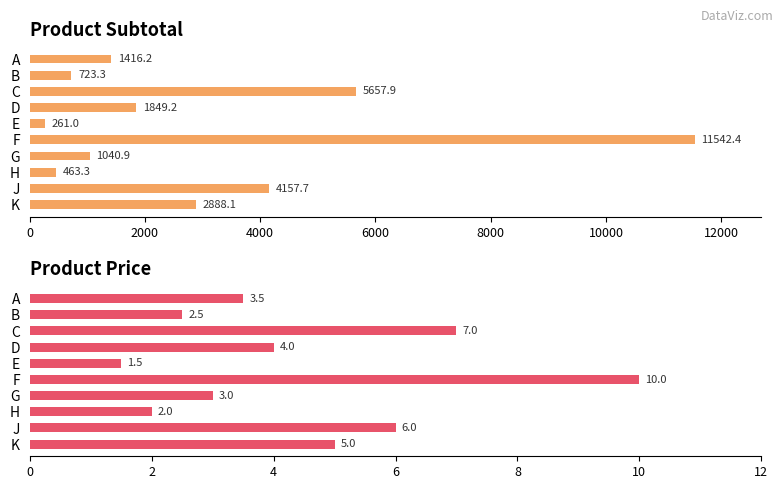

Which series has the largest range (max minus min)?

Subtotal